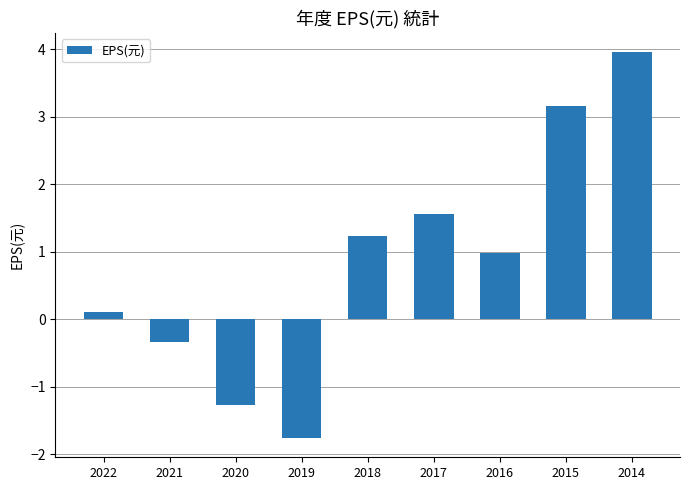

How many bars are there in total?

9